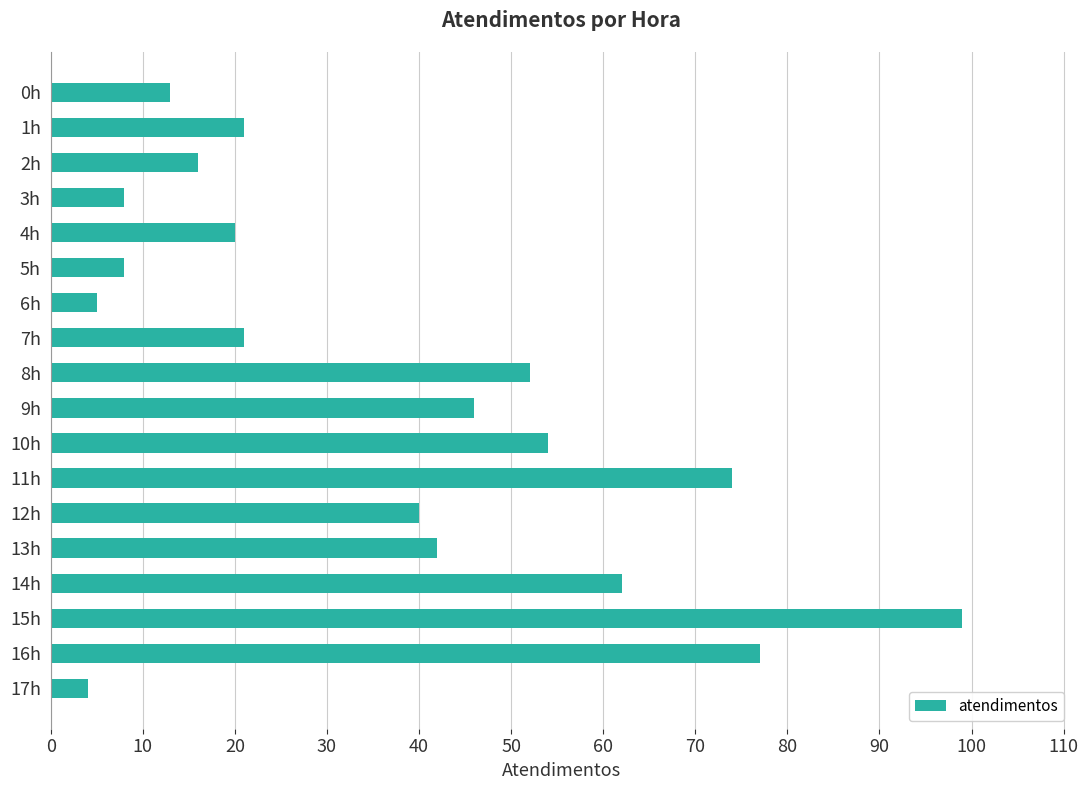

What is the value of the 1st bar from the top?

13